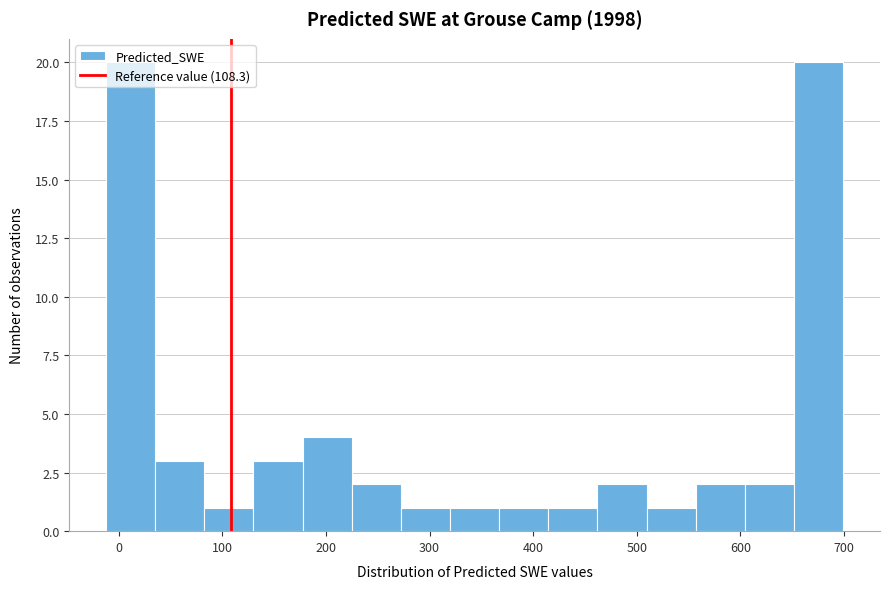

Reading left to right, list every bar in this chart as the range it spans on the x-axis followed by its height. Neither the bar edges nor the heights are printed on the chart, so give them approximately, as read against the axes.

-10 to 40: 20
40 to 80: 3
80 to 130: 1
130 to 180: 3
180 to 220: 4
220 to 270: 2
270 to 320: 1
320 to 370: 1
370 to 410: 1
410 to 460: 1
460 to 510: 2
510 to 560: 1
560 to 600: 2
600 to 650: 2
650 to 700: 20